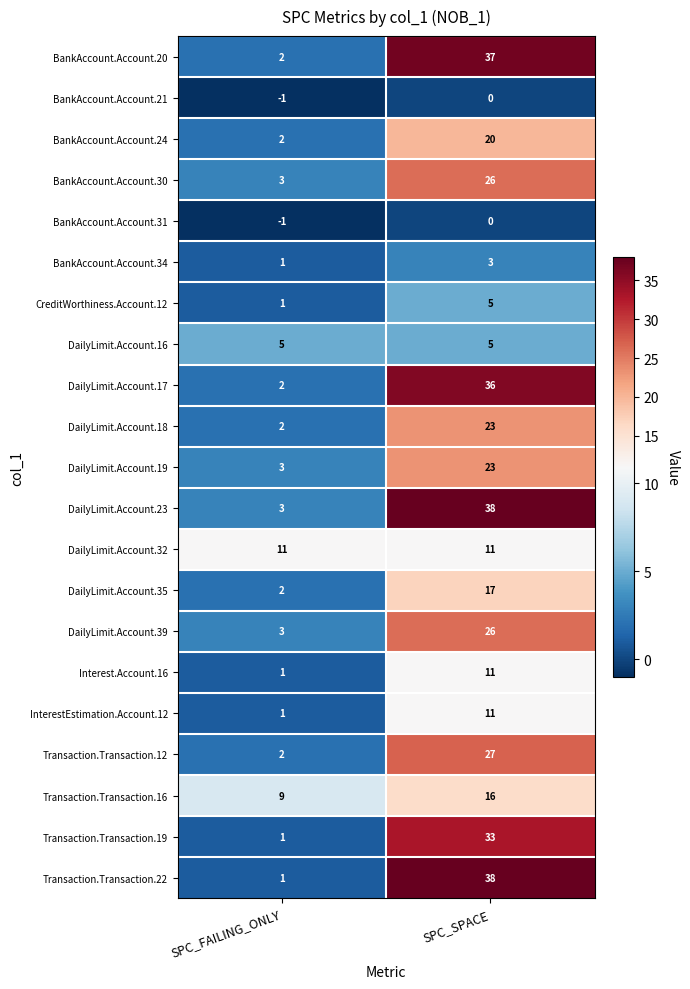

Which series has the largest total across all categories?

DailyLimit.Account.23